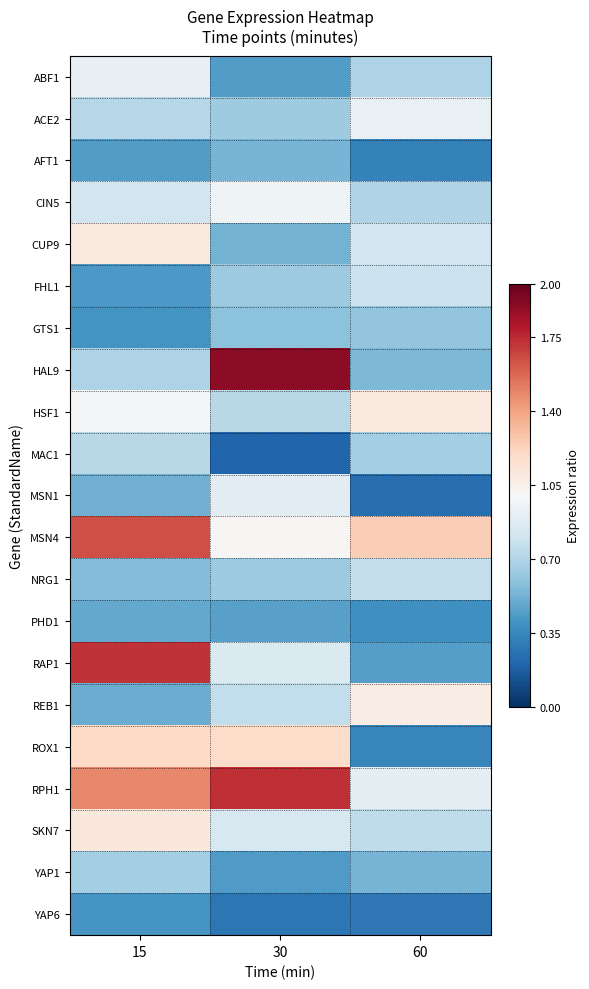

Count the number of categories in the chart.

3